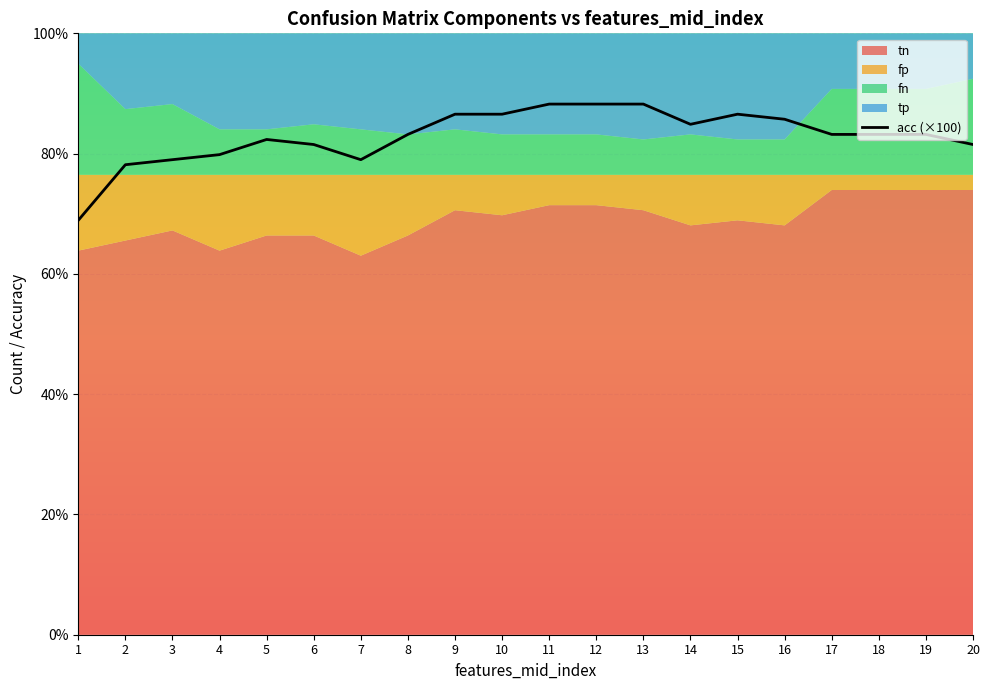

True or false: the data shows 20.2 at 15.

False